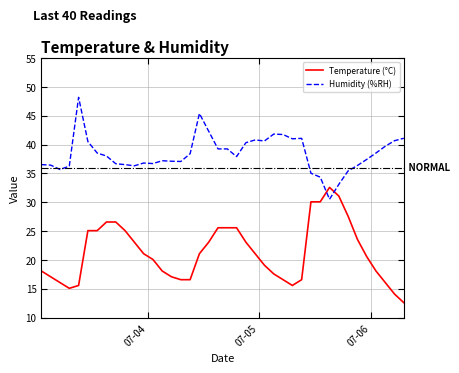

What is the average value of the Humidity (%RH) series?

38.4